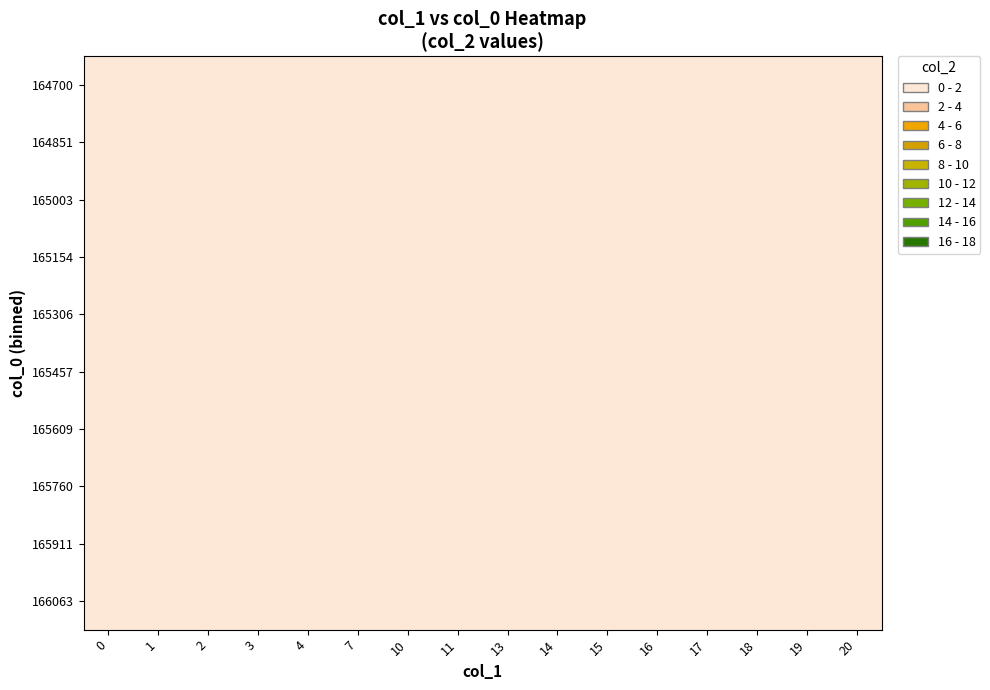

Reading left to right, list all the values displayed in this chart.

164700: 0=0	1=-1	2=-1	3=-1	4=-1	7=-1	10=-1	11=-1	13=-1	14=-1	15=-1	16=-1	17=-1	18=-1	19=-1	20=-1
164851: 0=-1	1=-1	2=-1	3=-1	4=-1	7=-1	10=-1	11=-1	13=-1	14=-1	15=-1	16=-1	17=-1	18=-1	19=-1	20=-1
165003: 0=-1	1=0	2=0	3=0	4=-1	7=-1	10=-1	11=-1	13=-1	14=-1	15=-1	16=-1	17=-1	18=-1	19=-1	20=-1
165154: 0=-1	1=-1	2=-1	3=-1	4=-1	7=-1	10=-1	11=-1	13=-1	14=-1	15=-1	16=-1	17=-1	18=-1	19=-1	20=-1
165306: 0=-1	1=-1	2=-1	3=-1	4=-1	7=-1	10=-1	11=-1	13=-1	14=-1	15=-1	16=-1	17=-1	18=-1	19=-1	20=-1
165457: 0=-1	1=-1	2=-1	3=0	4=-1	7=-1	10=-1	11=-1	13=-1	14=-1	15=-1	16=-1	17=-1	18=-1	19=-1	20=-1
165609: 0=-1	1=-1	2=-1	3=0	4=0	7=0	10=0	11=0	13=0	14=0	15=-1	16=-1	17=-1	18=-1	19=-1	20=-1
165760: 0=-1	1=-1	2=-1	3=-1	4=-1	7=-1	10=-1	11=-1	13=-1	14=-1	15=-1	16=0	17=0	18=-1	19=-1	20=-1
165911: 0=-1	1=-1	2=-1	3=-1	4=-1	7=-1	10=-1	11=-1	13=-1	14=-1	15=0	16=0	17=0	18=0	19=0	20=-1
166063: 0=-1	1=-1	2=-1	3=-1	4=-1	7=-1	10=-1	11=-1	13=-1	14=-1	15=-1	16=0	17=0	18=0	19=0	20=0